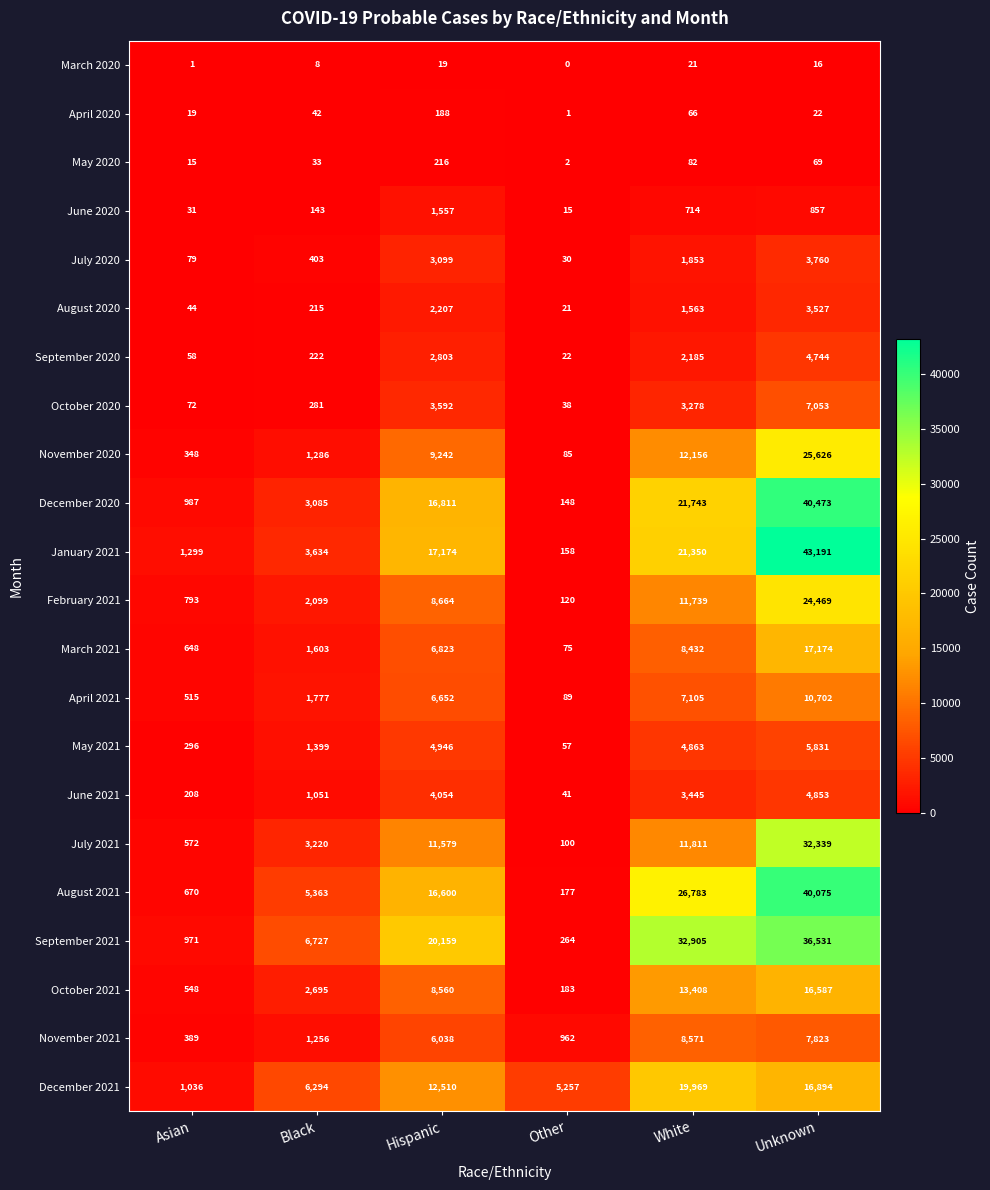

Rank the series at White from lowest to highest value.

March 2020, April 2020, May 2020, June 2020, August 2020, July 2020, September 2020, October 2020, June 2021, May 2021, April 2021, March 2021, November 2021, February 2021, July 2021, November 2020, October 2021, December 2021, January 2021, December 2020, August 2021, September 2021